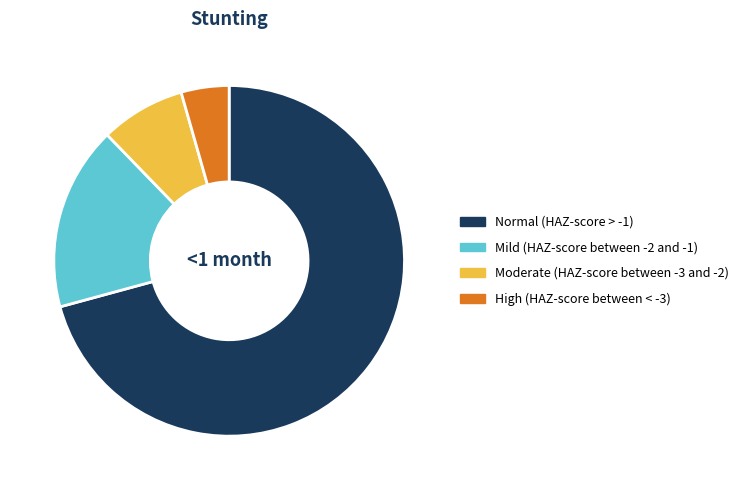

What is the largest slice in the pie chart?

Normal (HAZ-score > -1)